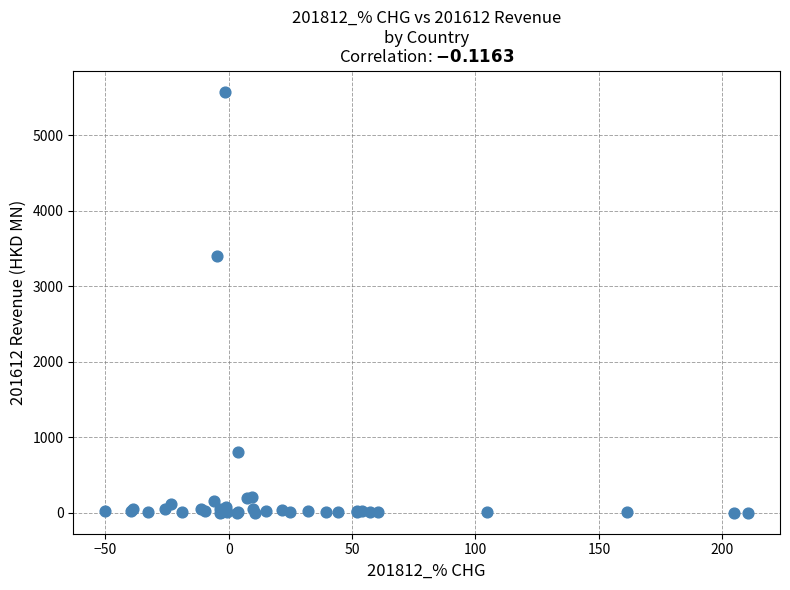

What Y value in the scatter plot is closest to 2790?

3406.6